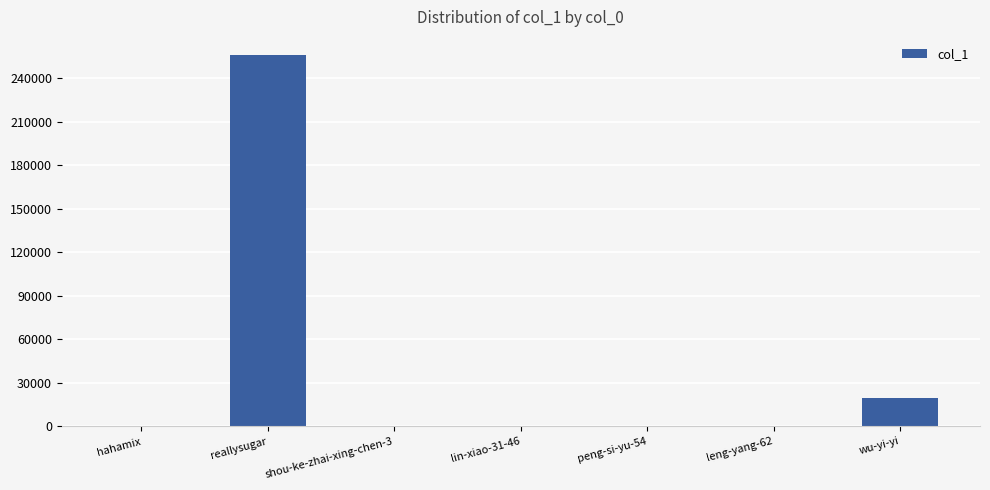

How many distinct data groups are displayed?

1